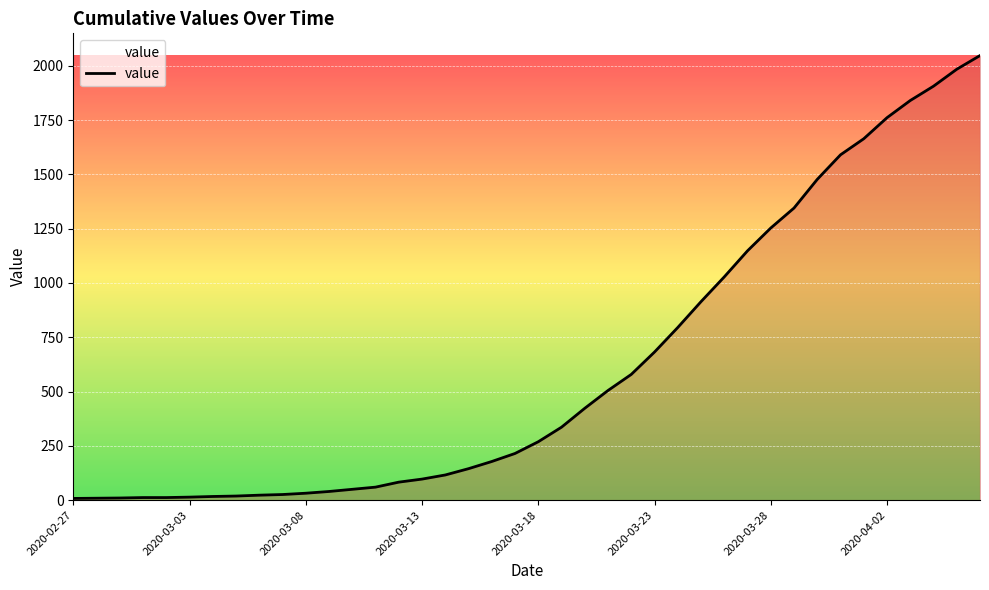

What is the maximum value shown in the chart?

2047